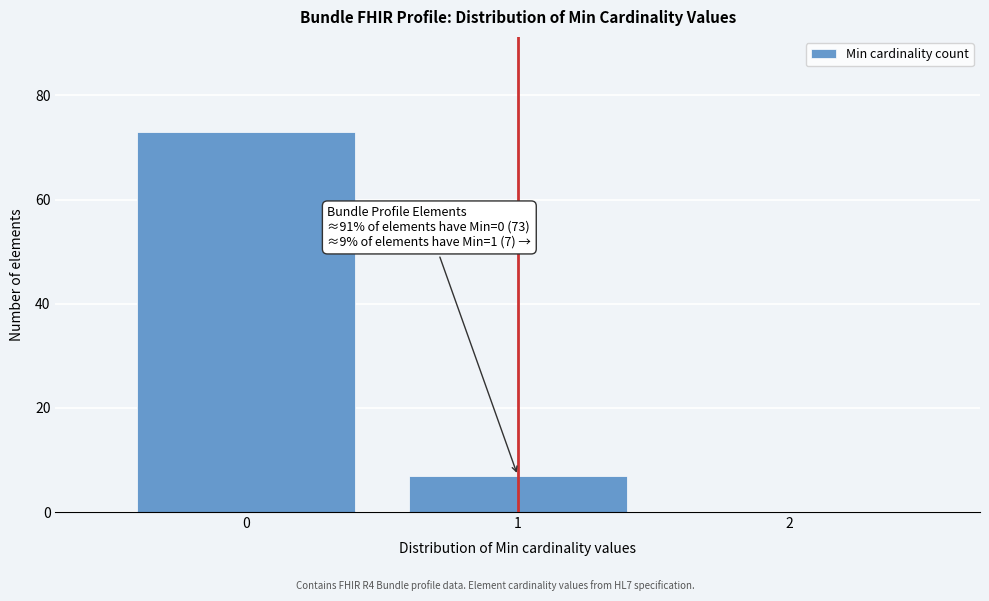

Reading left to right, extract all data points from this chart.

0=73	1=7	2=0